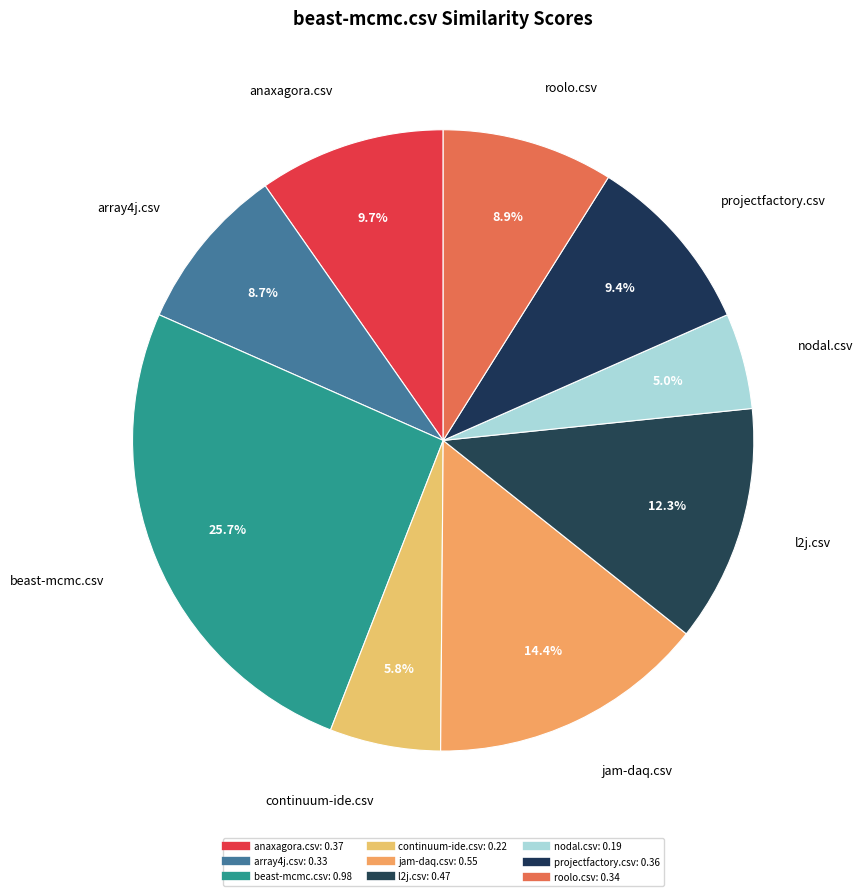

How many slices are in this pie chart?

9